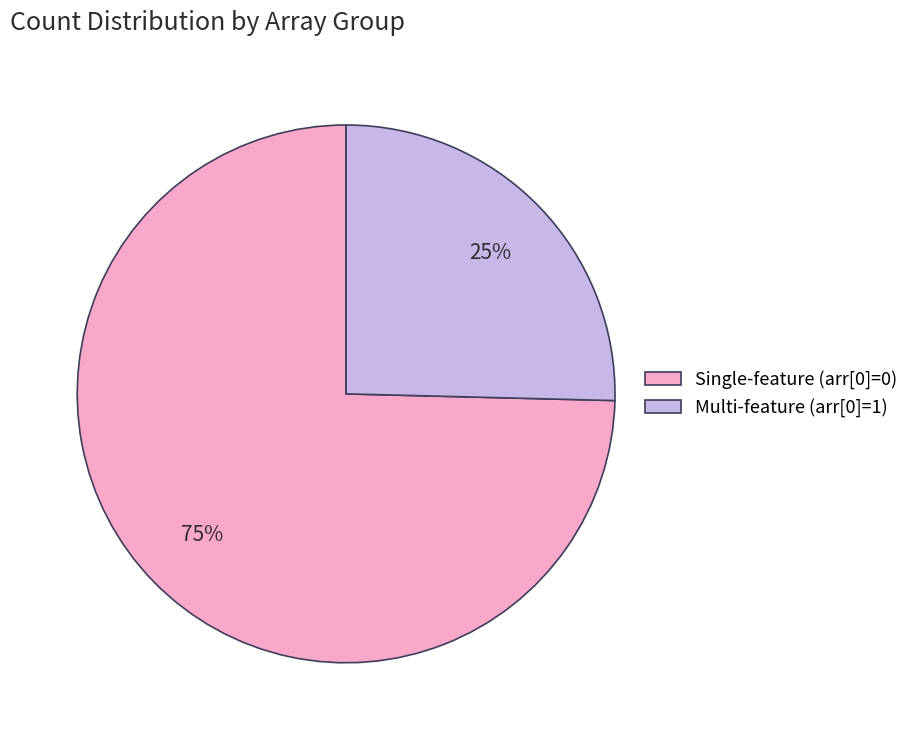

Rank the categories by value from lowest to highest.

Multi-feature (arr[0]=1), Single-feature (arr[0]=0)